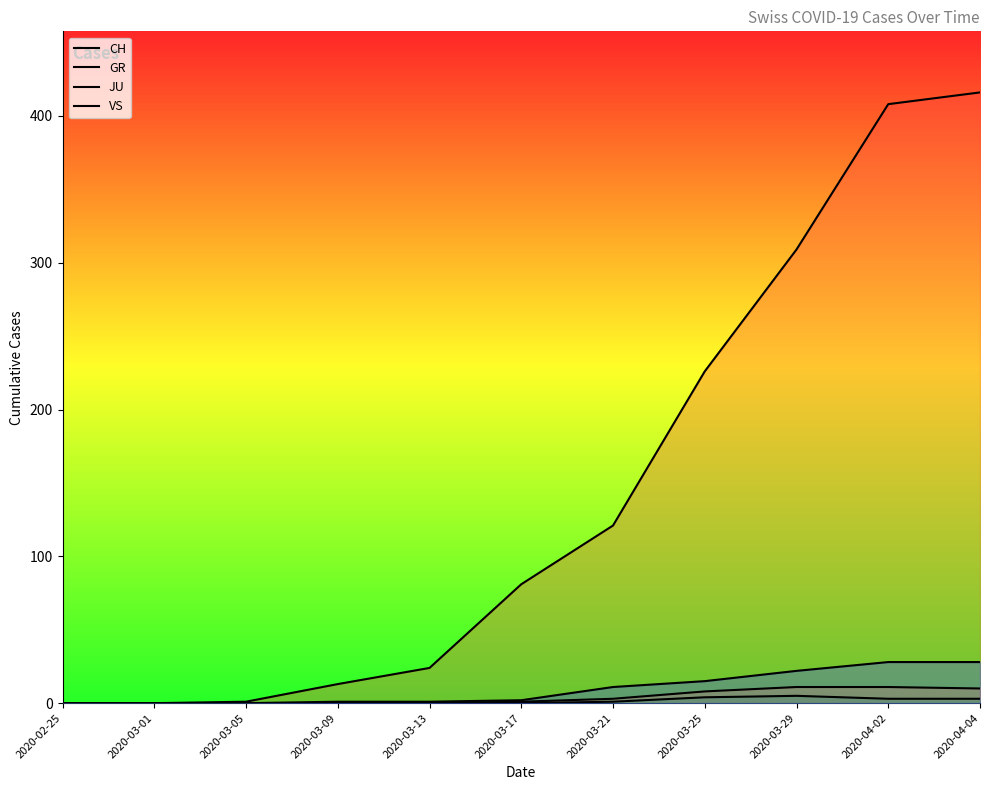

Which series has the largest range (max minus min)?

CH